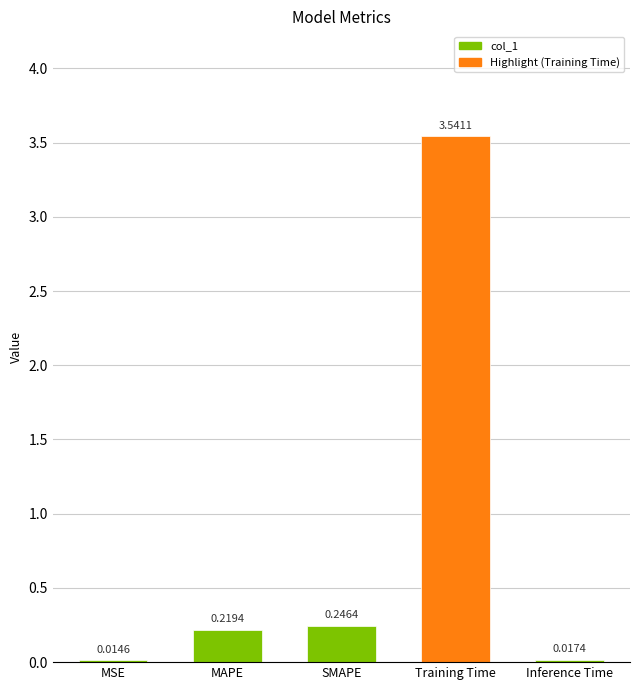

Which category has the lowest value across all series?

MSE